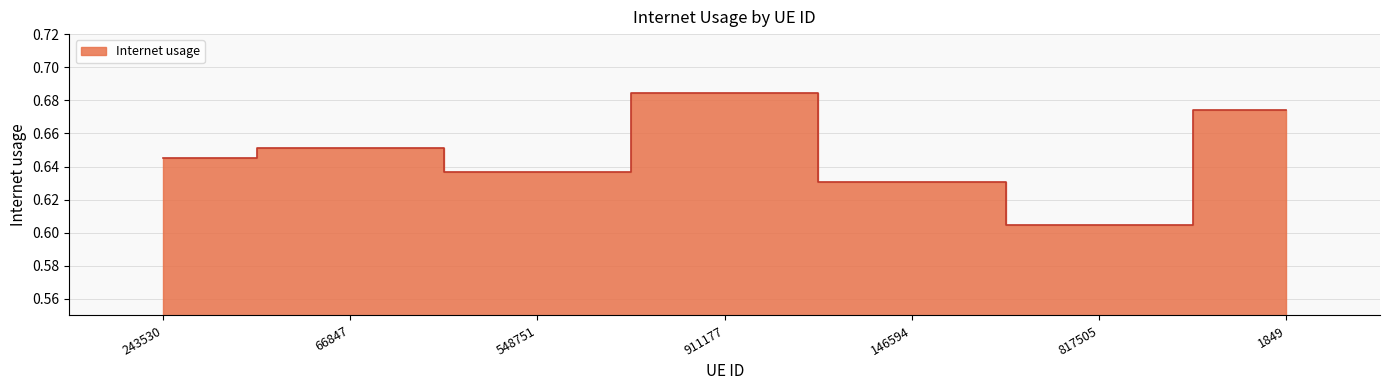

Does the chart have visible grid lines?

Yes